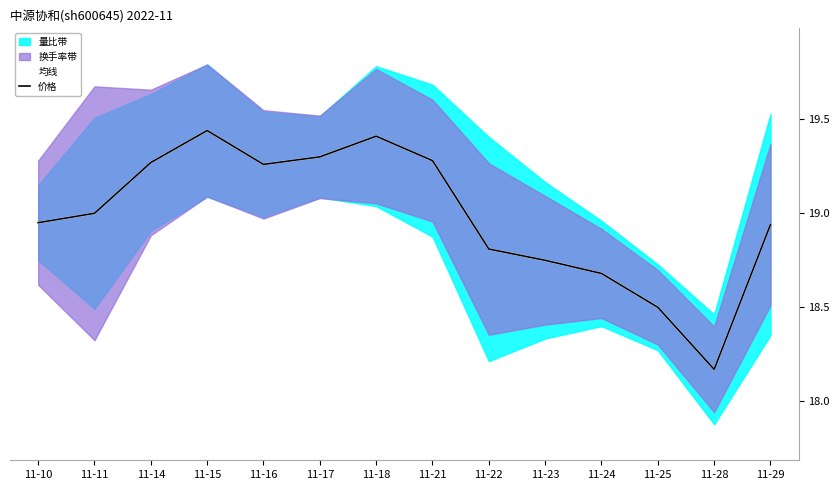

The 均线 series shows 18.7 at 11-24. True or false?

True